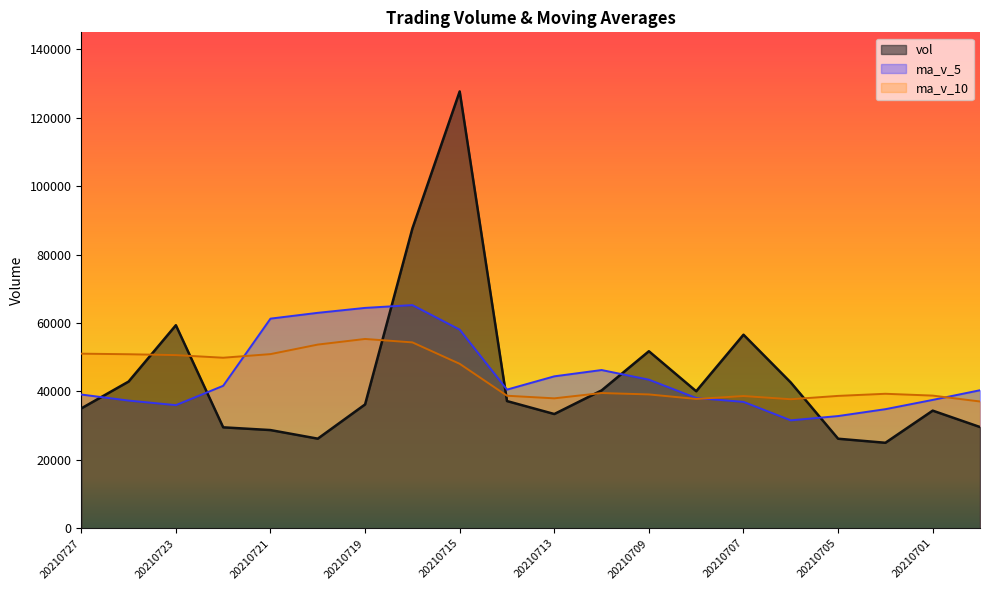

What are all the series names shown in the legend?

vol, ma_v_5, ma_v_10